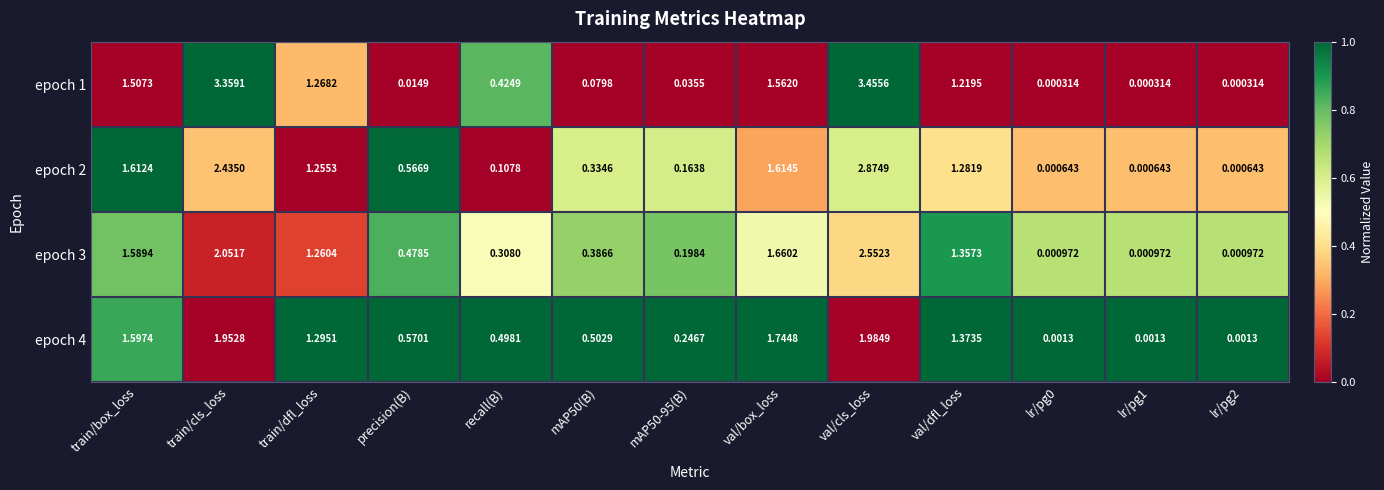

Which label corresponds to the largest value in the chart?

val/cls_loss